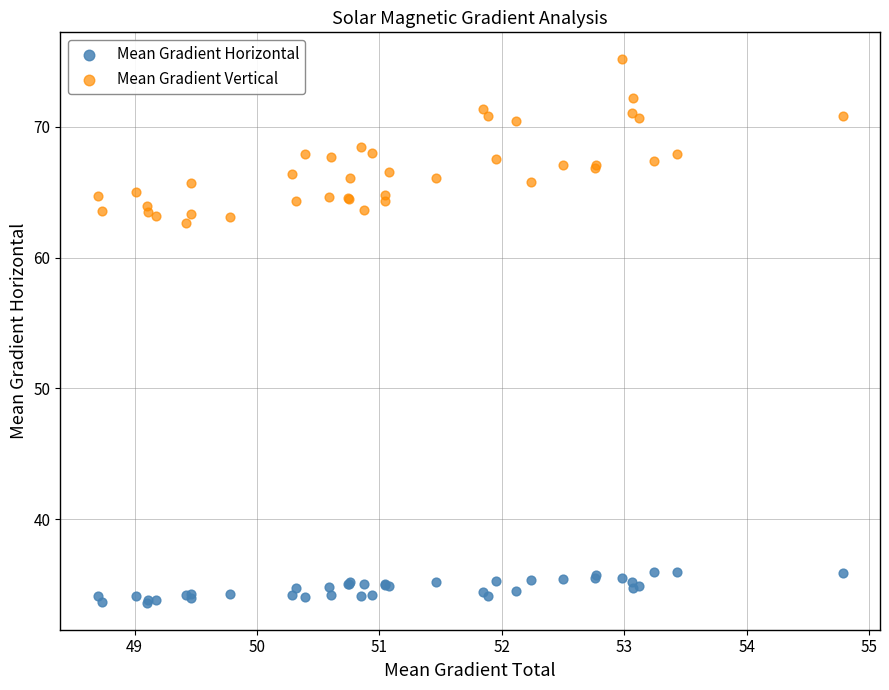

Across all series, what Y value is closest to 54?

62.6